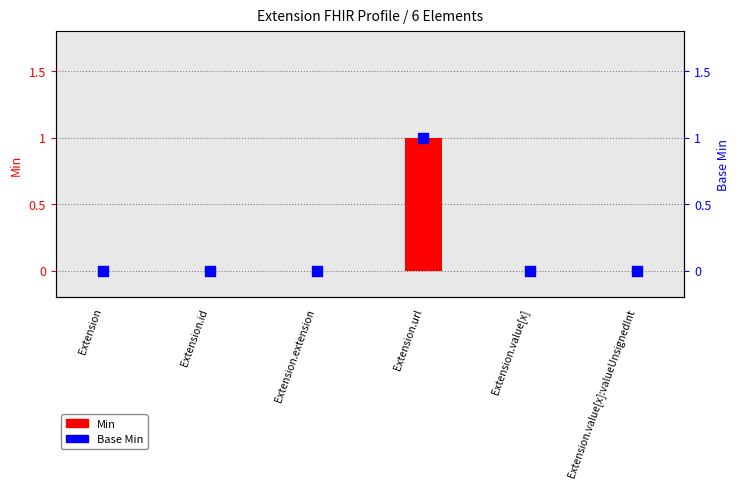

What are all the series names shown in the legend?

Min, Base Min